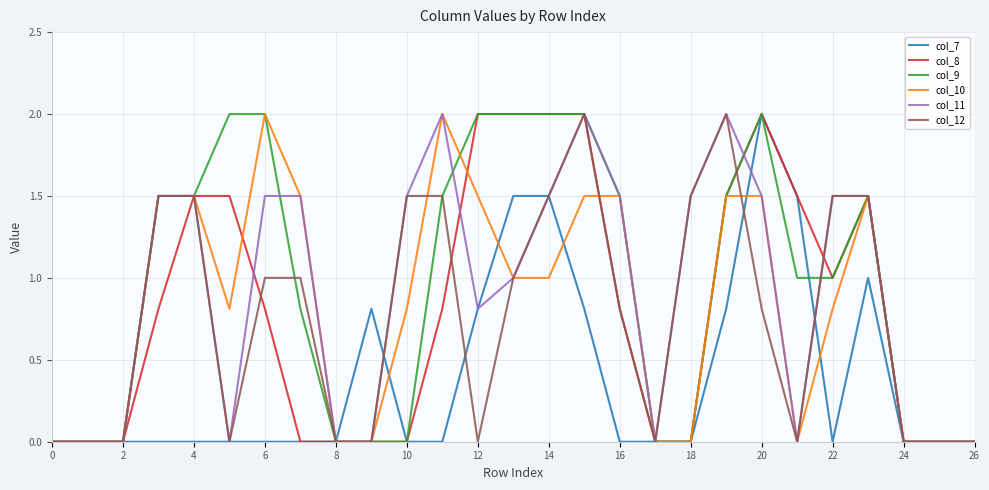

What is the maximum value for col_12?

2.0